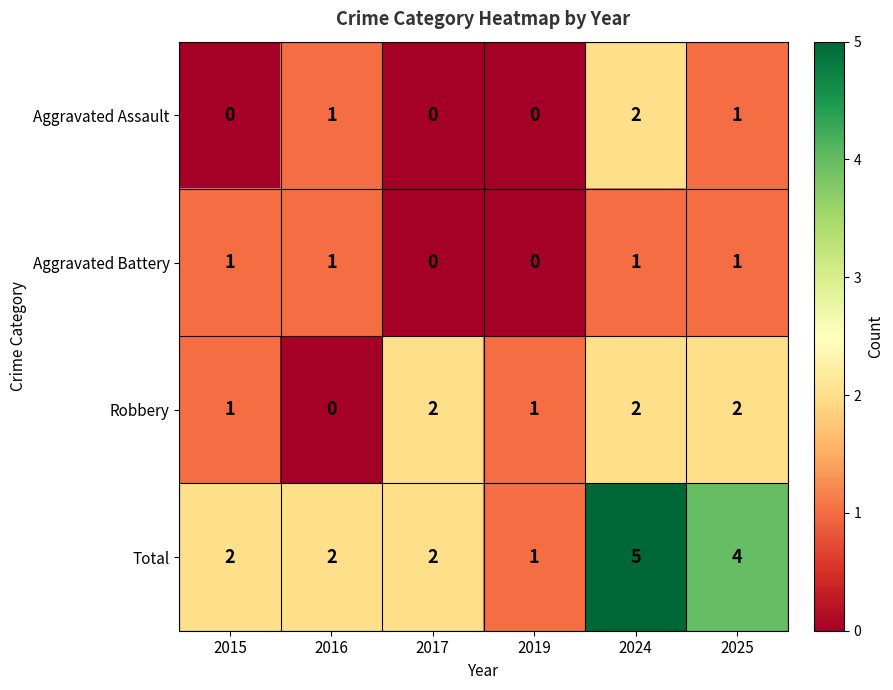

The Robbery series shows 1 at 2015. True or false?

True